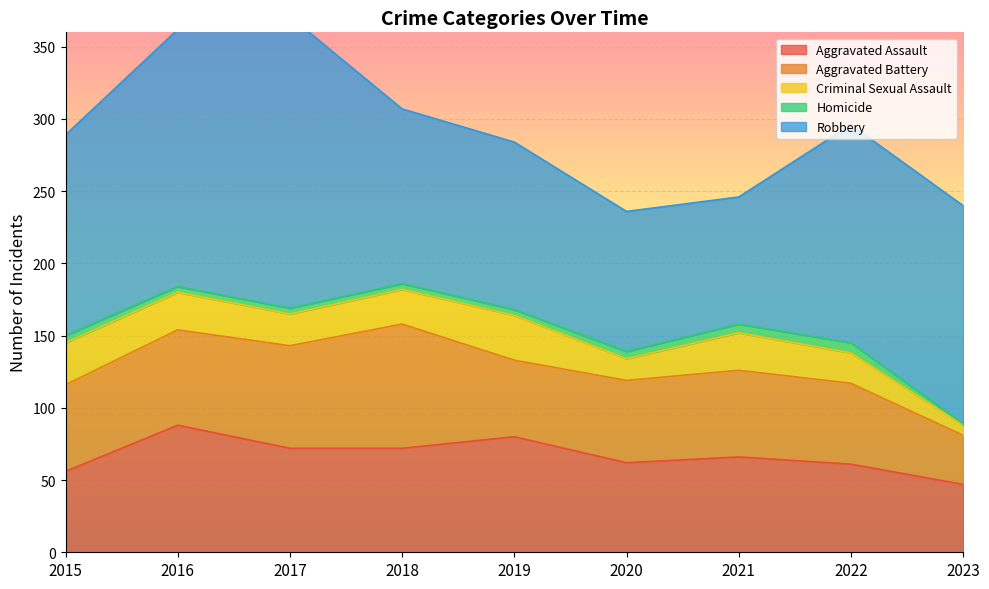

At which category does Aggravated Battery reach its first local peak?

2018